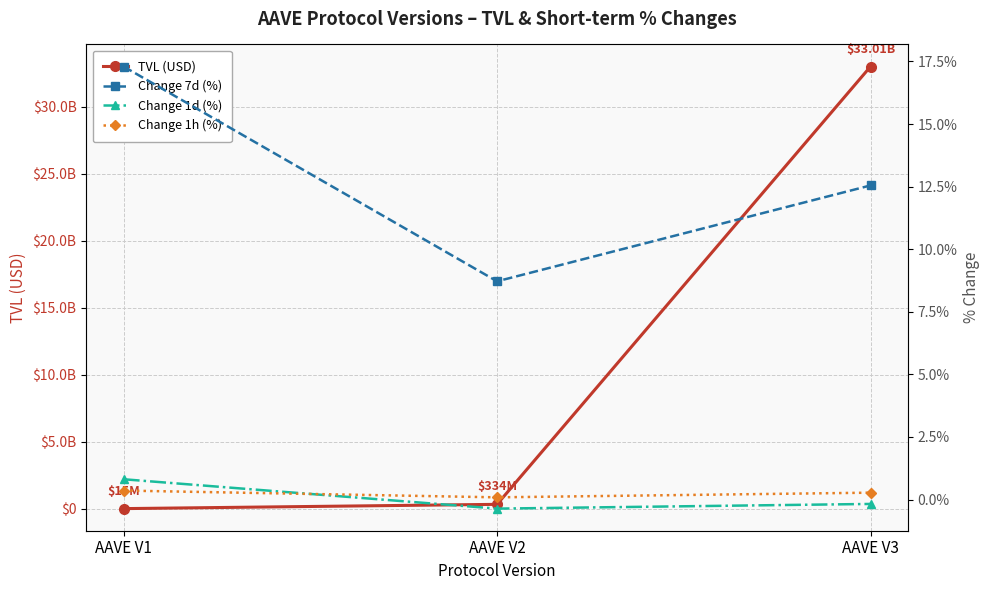

What is the value of the Change 1h (%) point at the 2nd from the left?

0.1